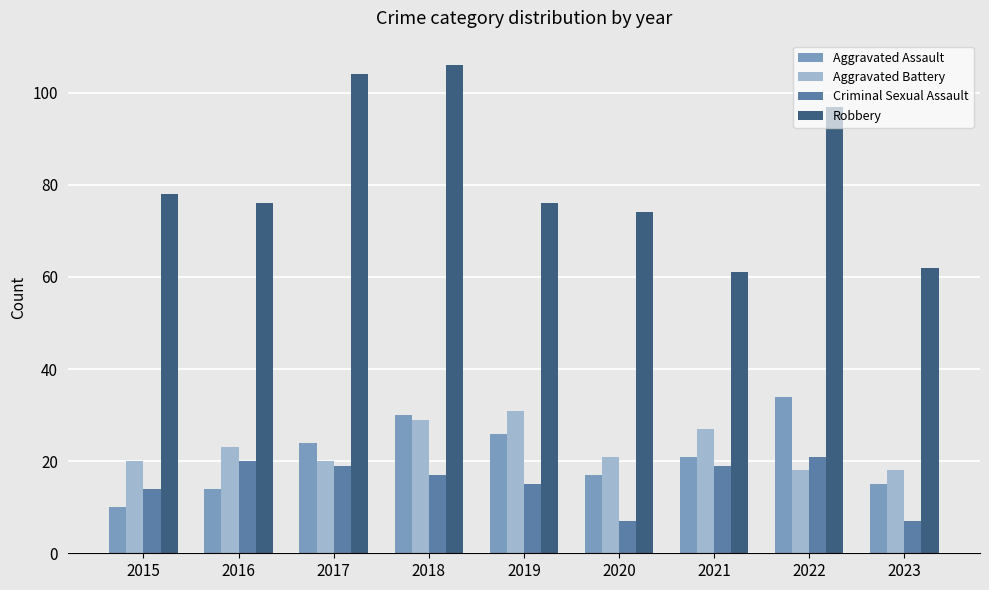

How many bars are there in each group?

4